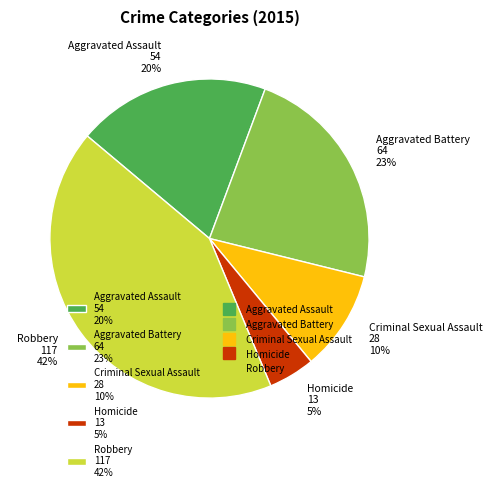

Which slice is the largest?

Robbery